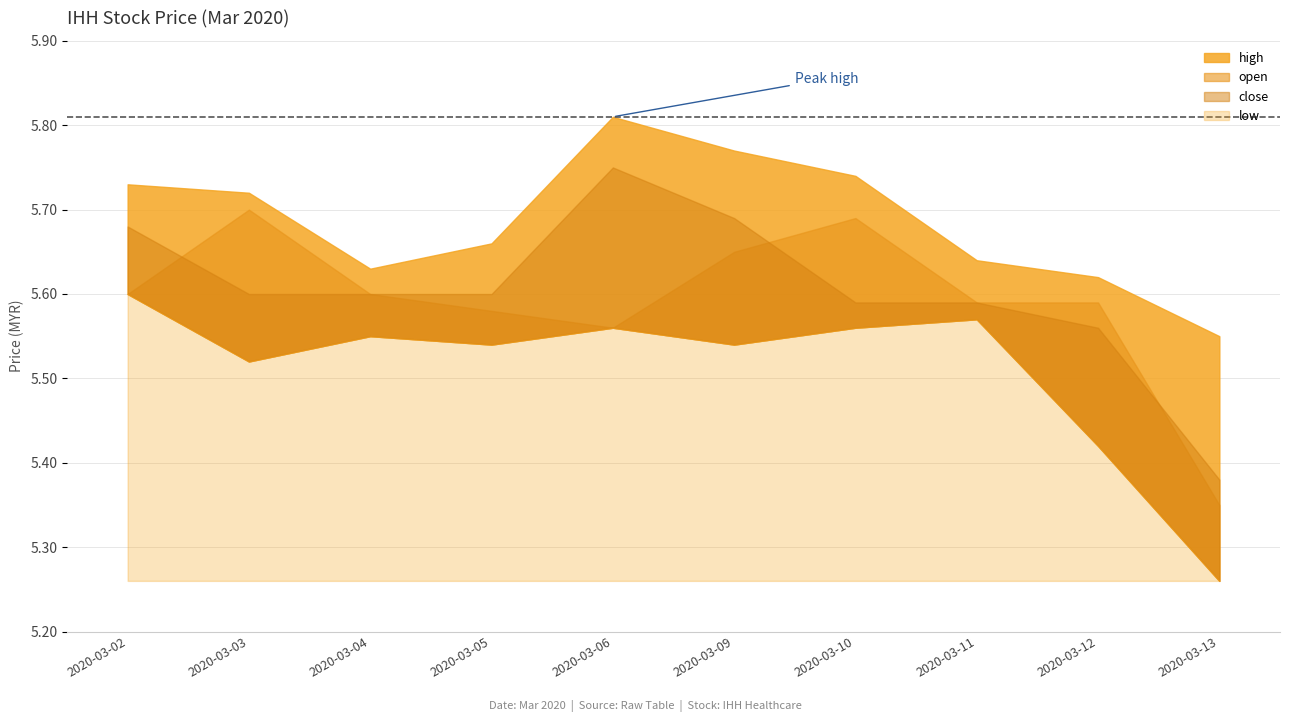

What are all the series names shown in the legend?

close, high, open, low